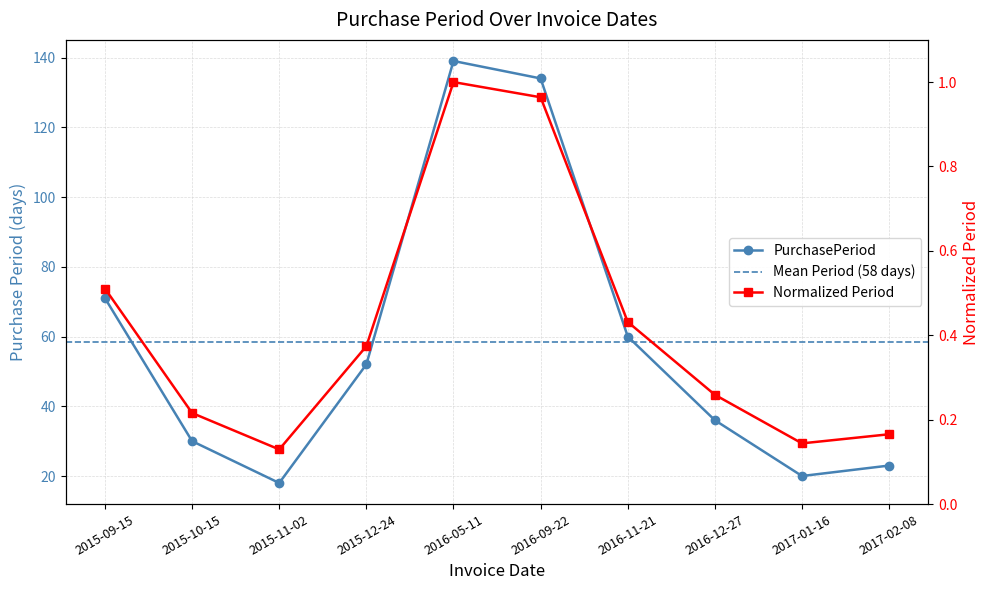

How many interior local peaks (higher than both neighbors) does the data have?

1